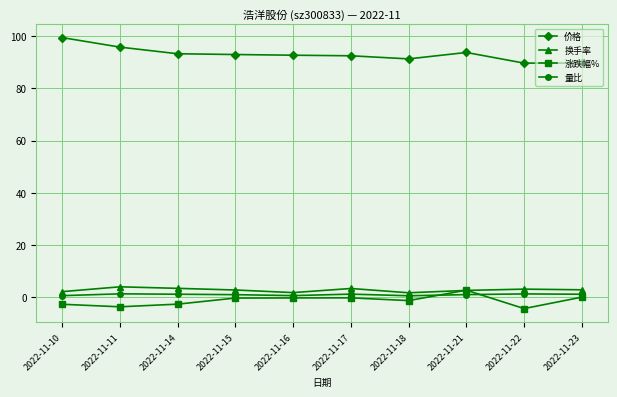

Which series has the largest total across all categories?

价格